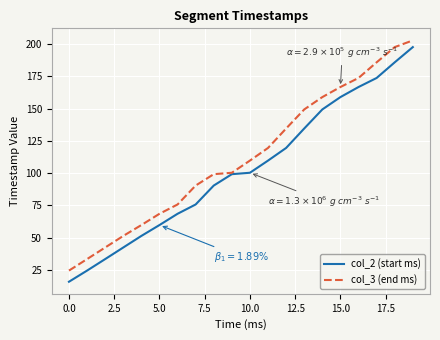

List the series in order of their overall mean, lowest first.

col_2 (start ms), col_3 (end ms)